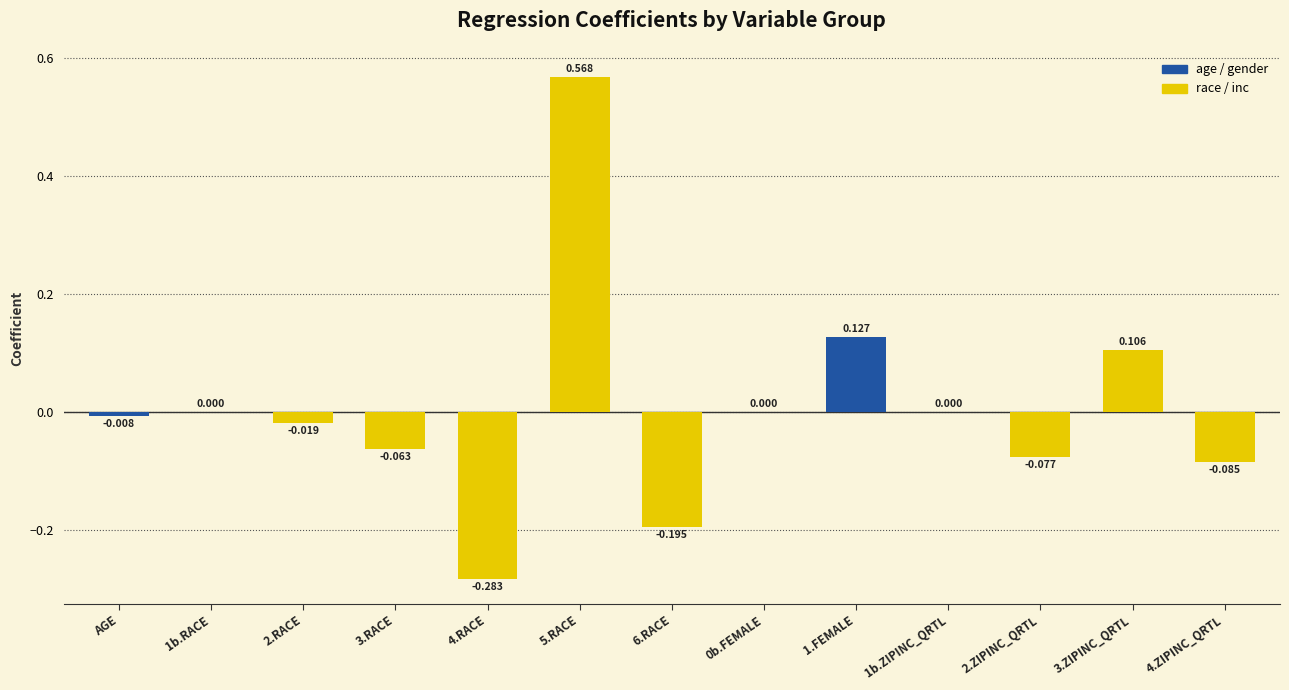

How many series are shown in this chart?

1